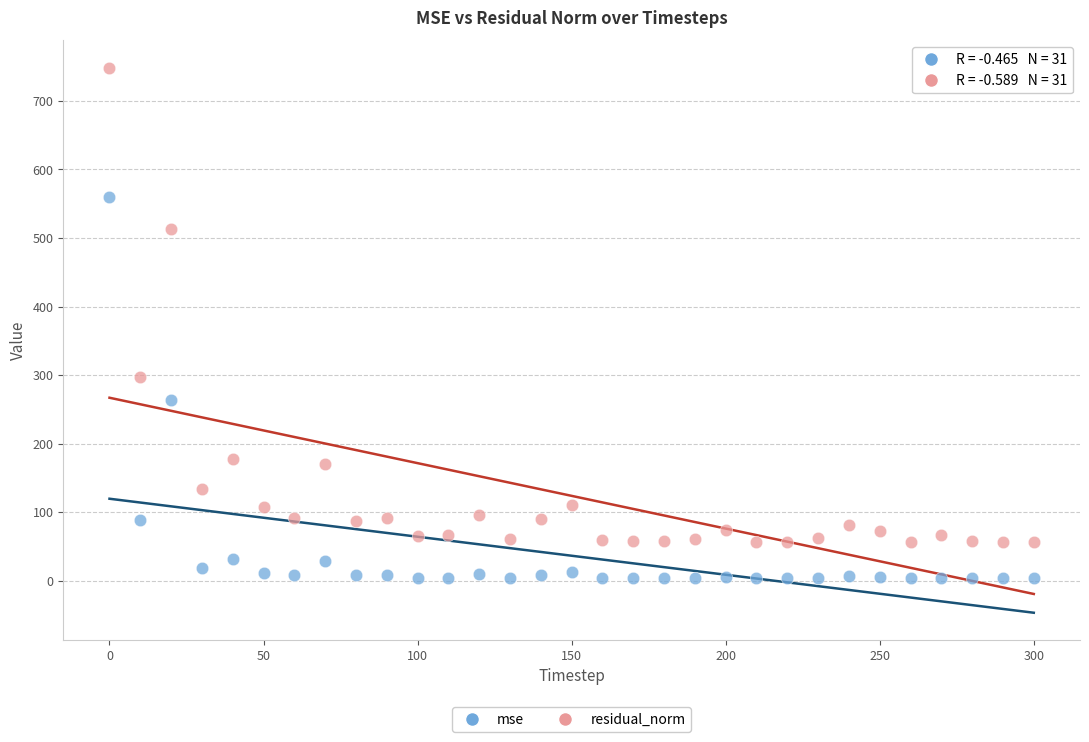

What is the X range (max minus min) for the scatter plot?

300.0